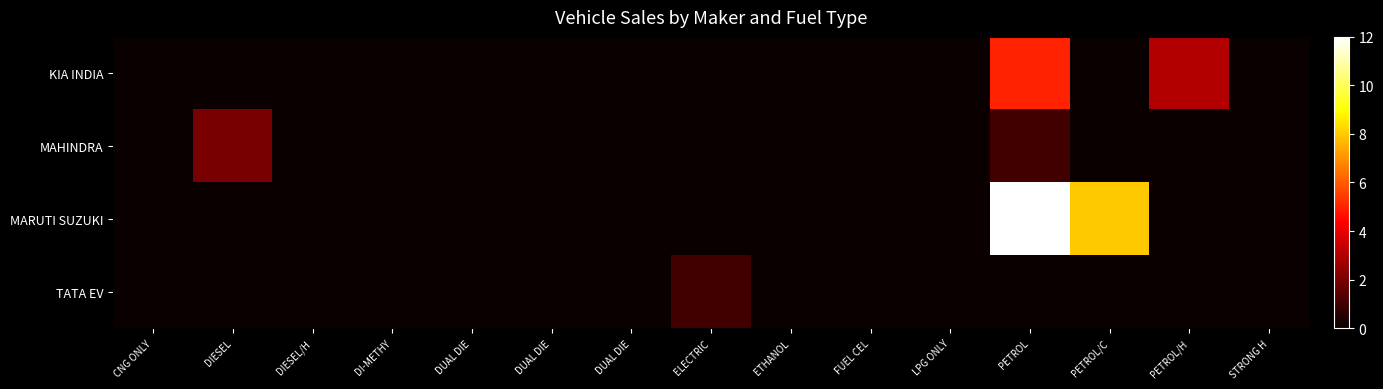

Reading left to right, extract all data points from this chart.

KIA INDIA: CNG ONLY=0	DIESEL=0	DIESEL/H=0	DI-METHY=0	DUAL DIE=0	DUAL DIE=0	DUAL DIE=0	ELECTRIC=0	ETHANOL=0	FUEL CEL=0	LPG ONLY=0	PETROL=5	PETROL/C=0	PETROL/H=3	STRONG H=0
MAHINDRA: CNG ONLY=0	DIESEL=2	DIESEL/H=0	DI-METHY=0	DUAL DIE=0	DUAL DIE=0	DUAL DIE=0	ELECTRIC=0	ETHANOL=0	FUEL CEL=0	LPG ONLY=0	PETROL=1	PETROL/C=0	PETROL/H=0	STRONG H=0
MARUTI SUZUKI: CNG ONLY=0	DIESEL=0	DIESEL/H=0	DI-METHY=0	DUAL DIE=0	DUAL DIE=0	DUAL DIE=0	ELECTRIC=0	ETHANOL=0	FUEL CEL=0	LPG ONLY=0	PETROL=12	PETROL/C=8	PETROL/H=0	STRONG H=0
TATA EV: CNG ONLY=0	DIESEL=0	DIESEL/H=0	DI-METHY=0	DUAL DIE=0	DUAL DIE=0	DUAL DIE=0	ELECTRIC=1	ETHANOL=0	FUEL CEL=0	LPG ONLY=0	PETROL=0	PETROL/C=0	PETROL/H=0	STRONG H=0